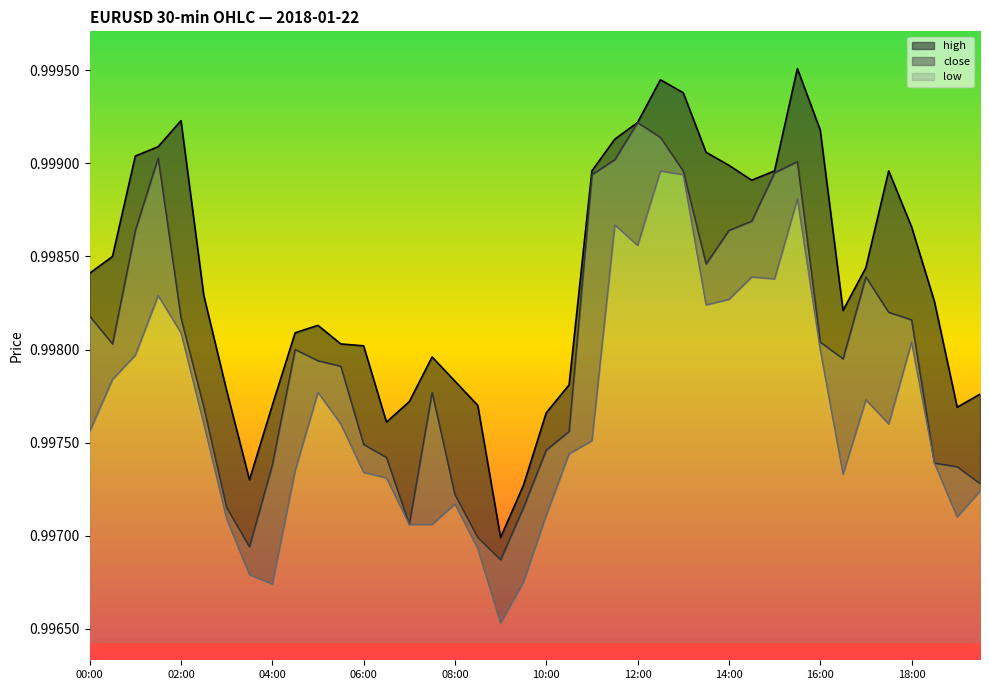

Which category has the lowest value in the low series?

09:00